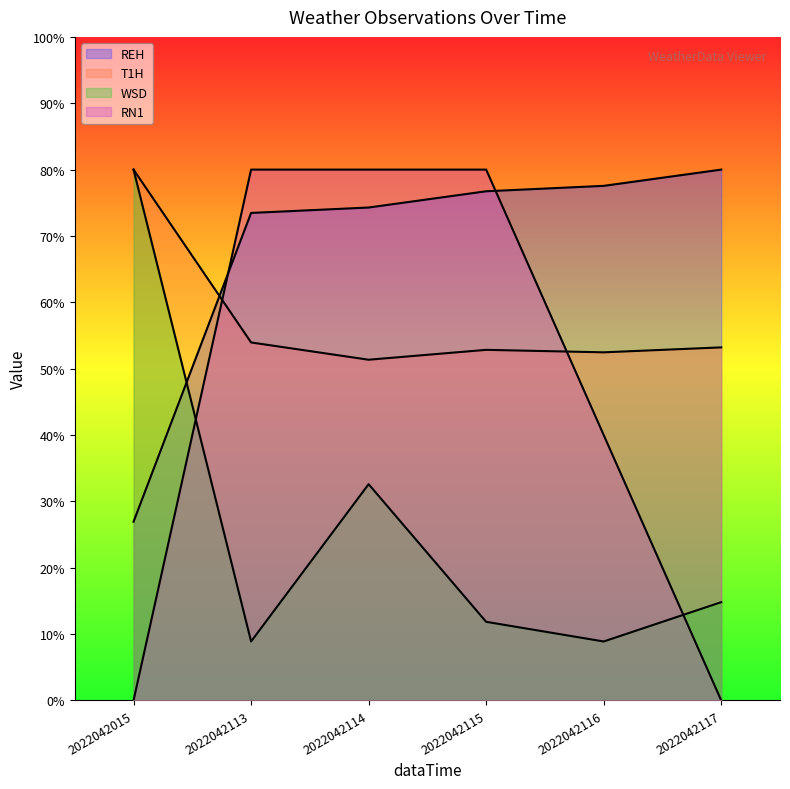

What is the difference between the maximum and second lowest values in the T1H series?

27.5